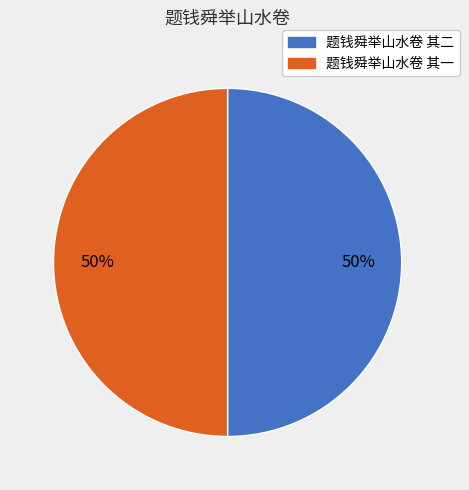

To the nearest percent, what portion does 题钱舜举山水卷 其一 represent?

50%